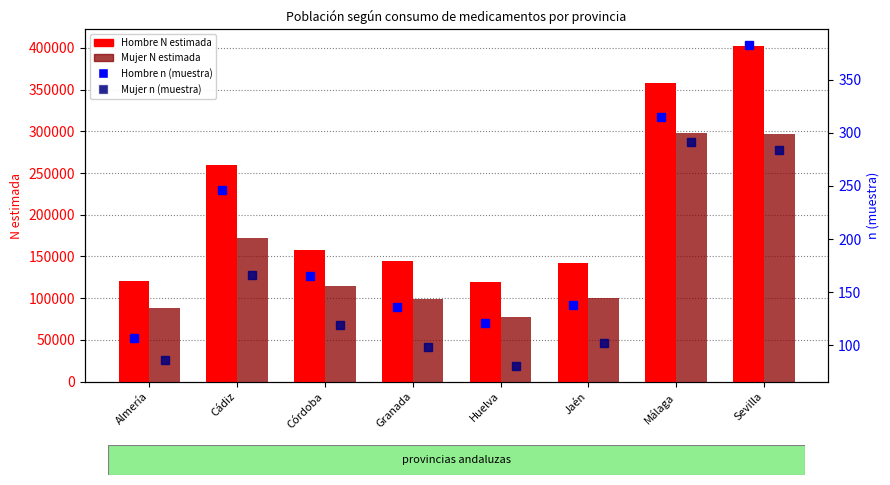

What is the difference between the Mujer n (muestra) values at Huelva and Sevilla?

203